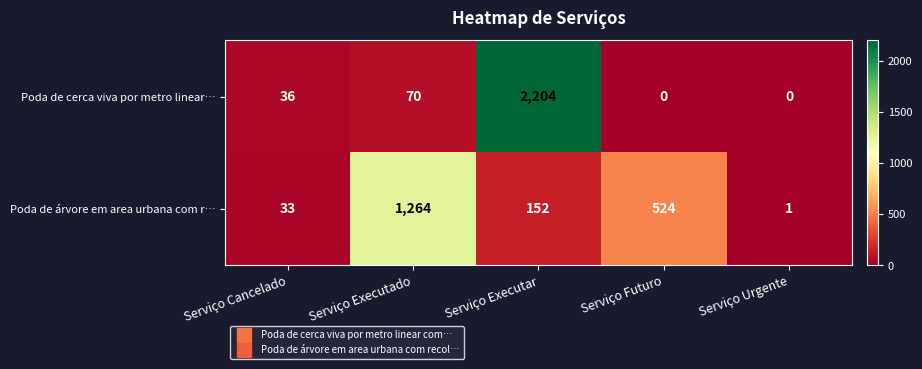

How many data points does each series have?

5